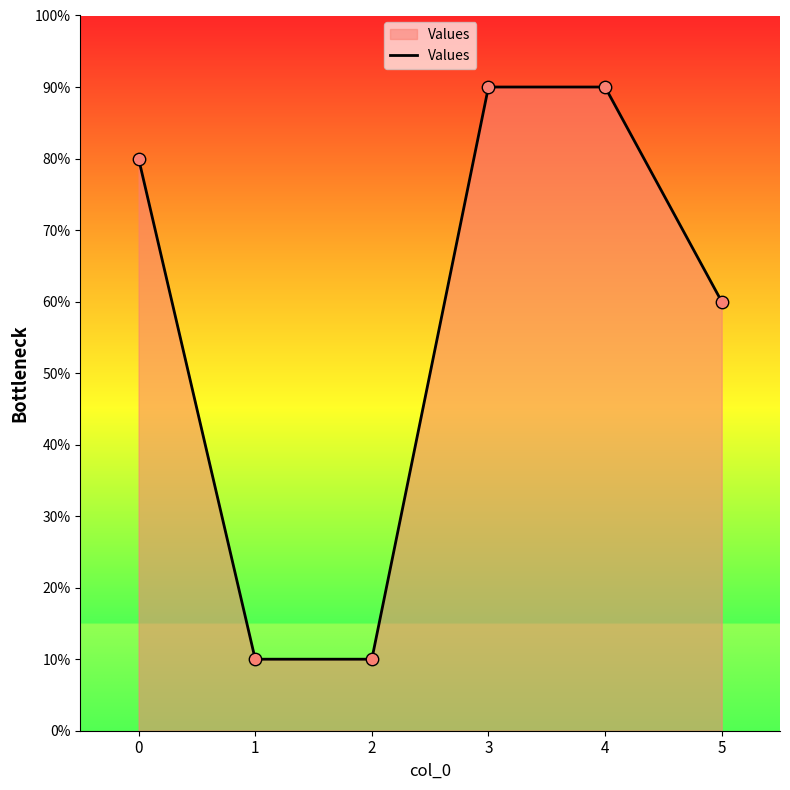

What is the ratio of the value at 2 to the value at 4?

0.1